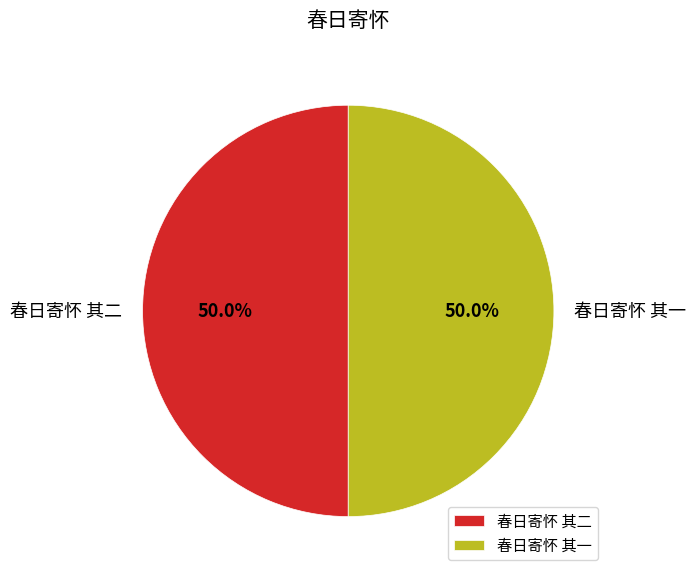

What percentage is the 春日寄怀 其二 slice, to the nearest percent?

50%